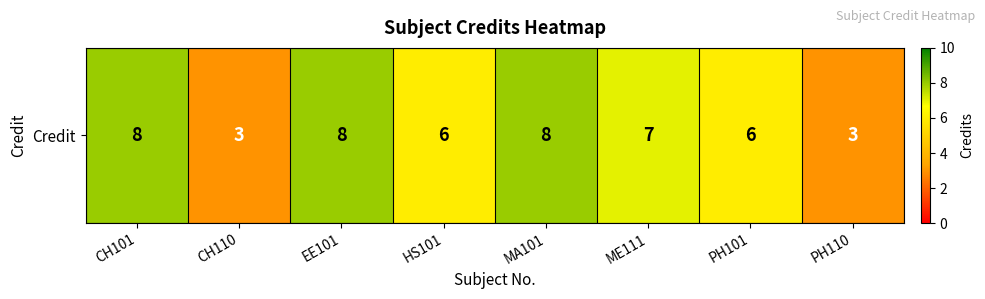

The chart shows a value of 10 at PH101. True or false?

False